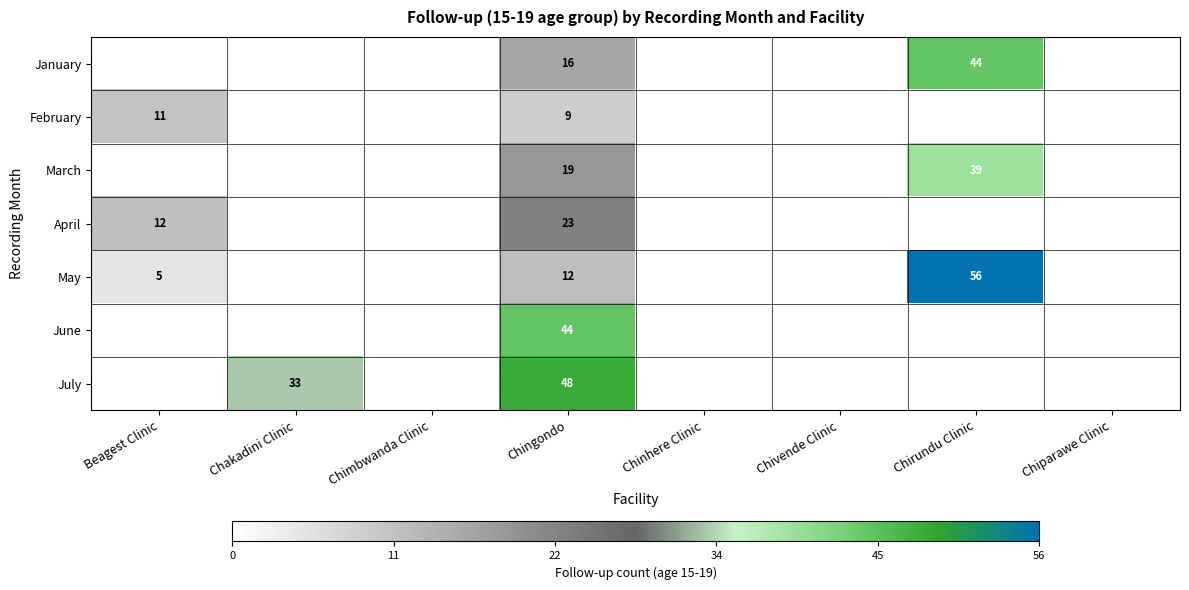

The value of February at Chingondo is 12. True or false?

False